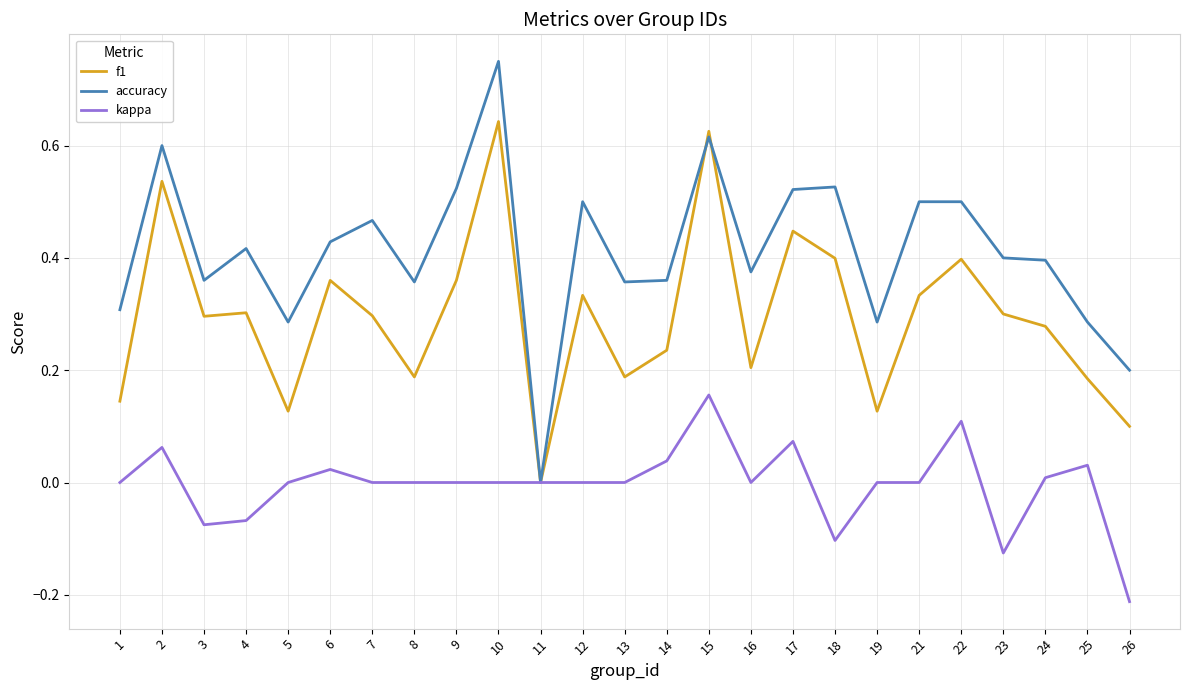

At which label does f1 reach its minimum?

11